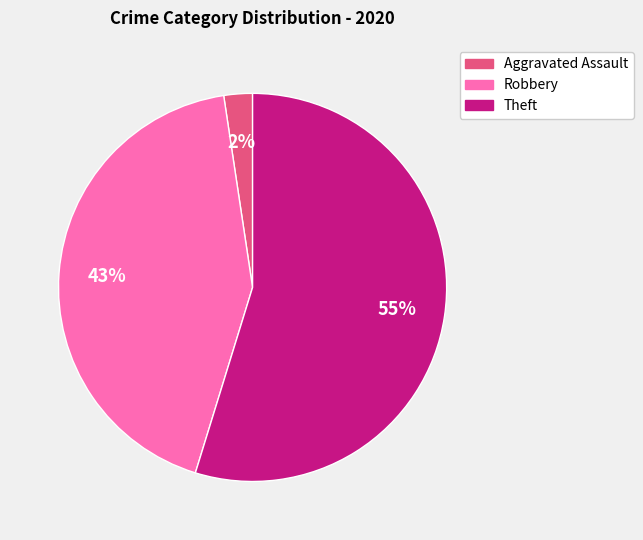

Is there a majority slice in this chart?

Yes